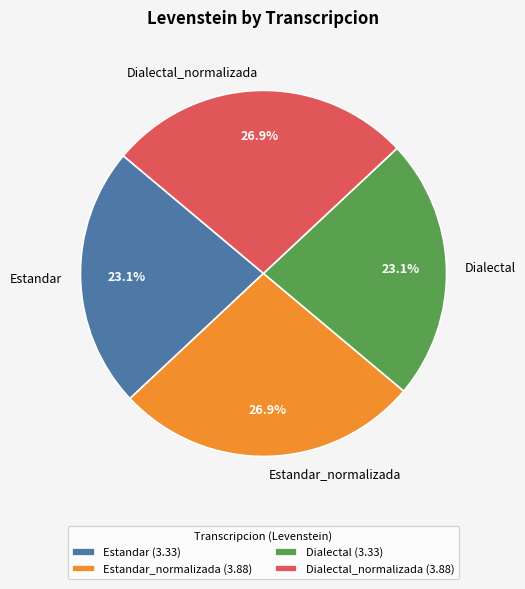

What percentage is the Dialectal slice, to the nearest percent?

23%